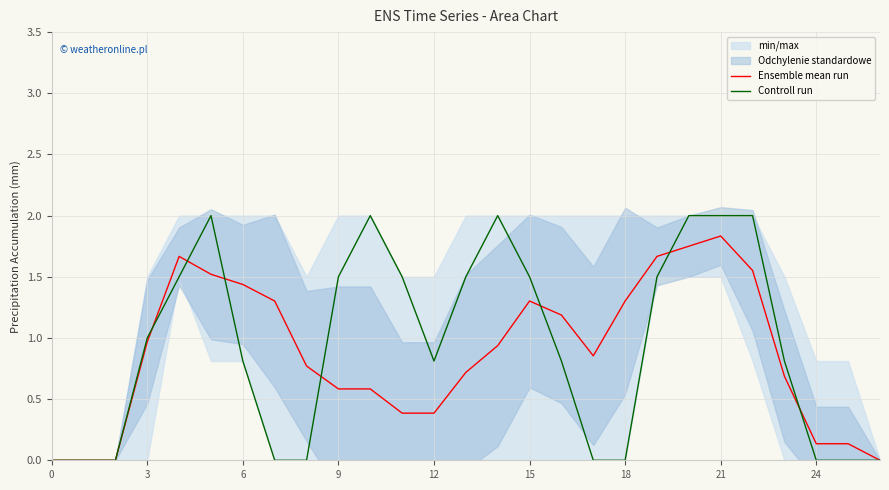

Is it true that Controll run equals 1.4 at 12?

False